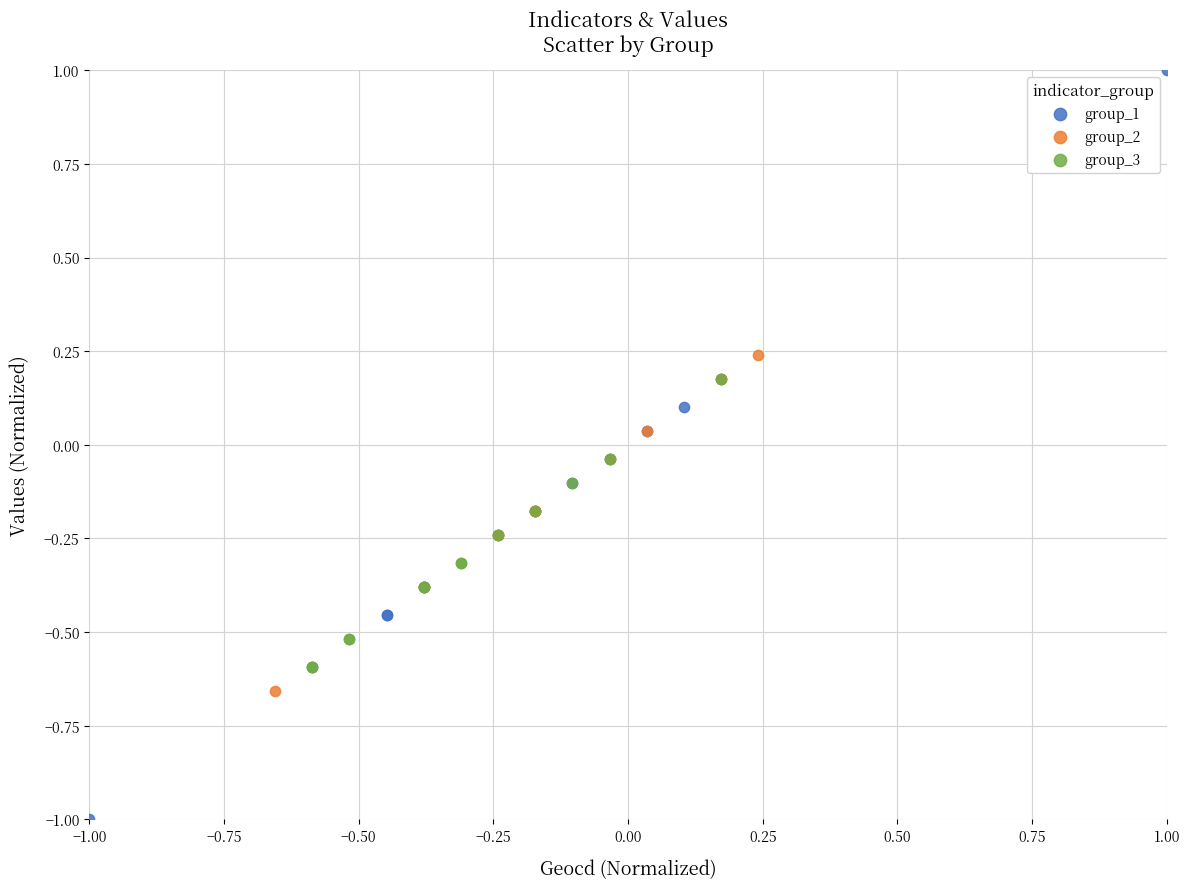

Which series has the widest spread of Y values?

group_1